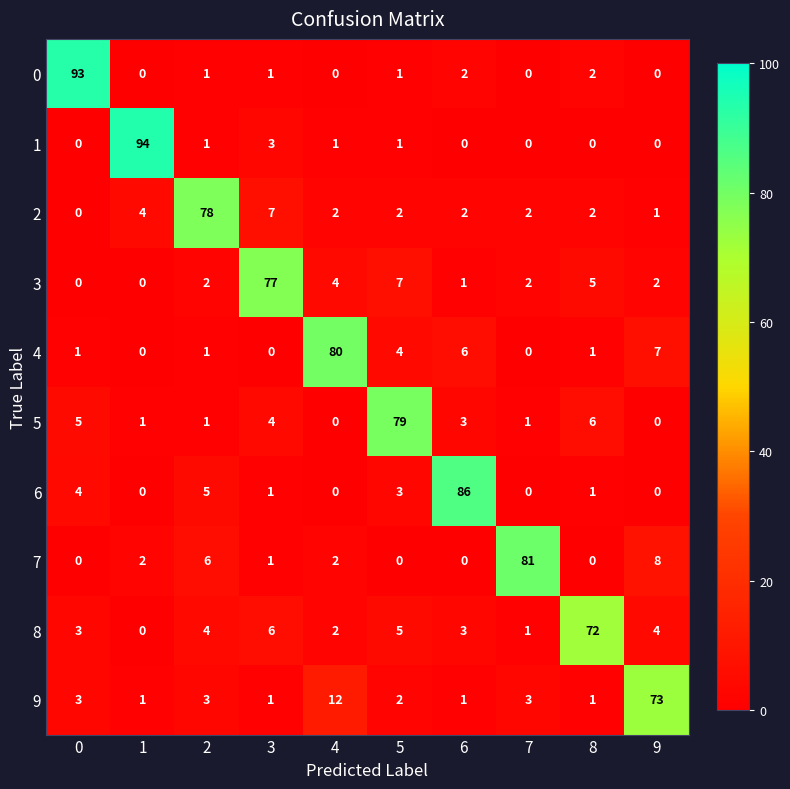

True or false: 1 has a value of -50 at 8.

False